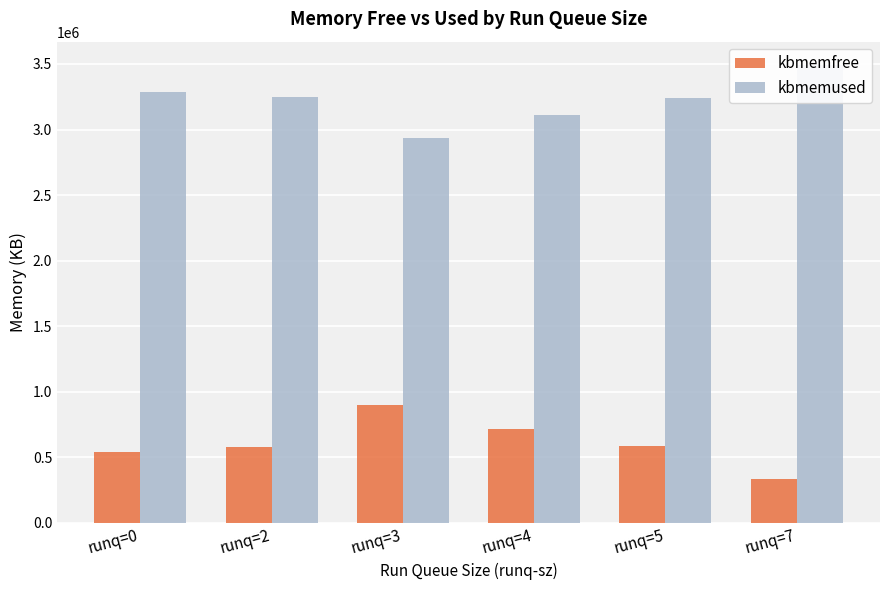

The kbmemused series shows 3495592 at runq=7. True or false?

True